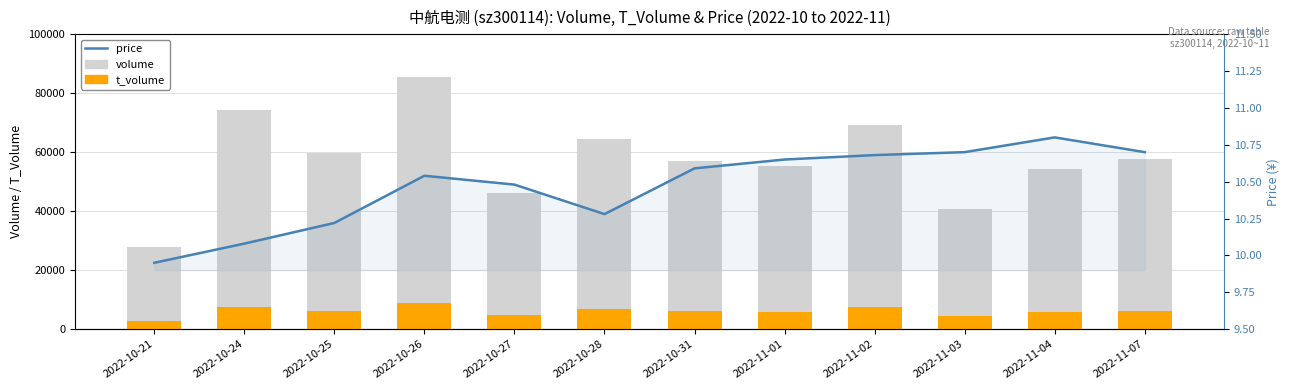

Reading left to right, transcribe all the data shown in this chart.

volume: 27813.0	74299.0	59668.0	85626.0	46097.0	64351.0	56992.0	55280.0	69348.0	40616.0	54413.0	57744.0
t_volume: 2772.0	7590.0	6070.0	8971.0	4851.0	6736.0	6010.0	5861.0	7412.0	4326.0	5854.0	6210.0
price: 9.9	10.1	10.2	10.5	10.5	10.3	10.6	10.7	10.7	10.7	10.8	10.7